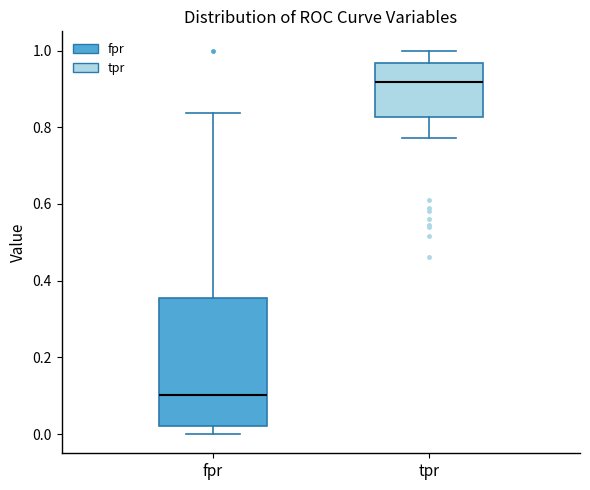

Reading left to right, transcribe this box plot: for each box, give where its median line is, the range the box spans, and where its two whiskers end, as read against the y-axis. The values are not printed on the chart, so give them approximately, as read against the axis.

fpr: median 0.10, box 0.02 to 0.36, whiskers 0.00 to 0.84
tpr: median 0.92, box 0.82 to 0.96, whiskers 0.78 to 1.00